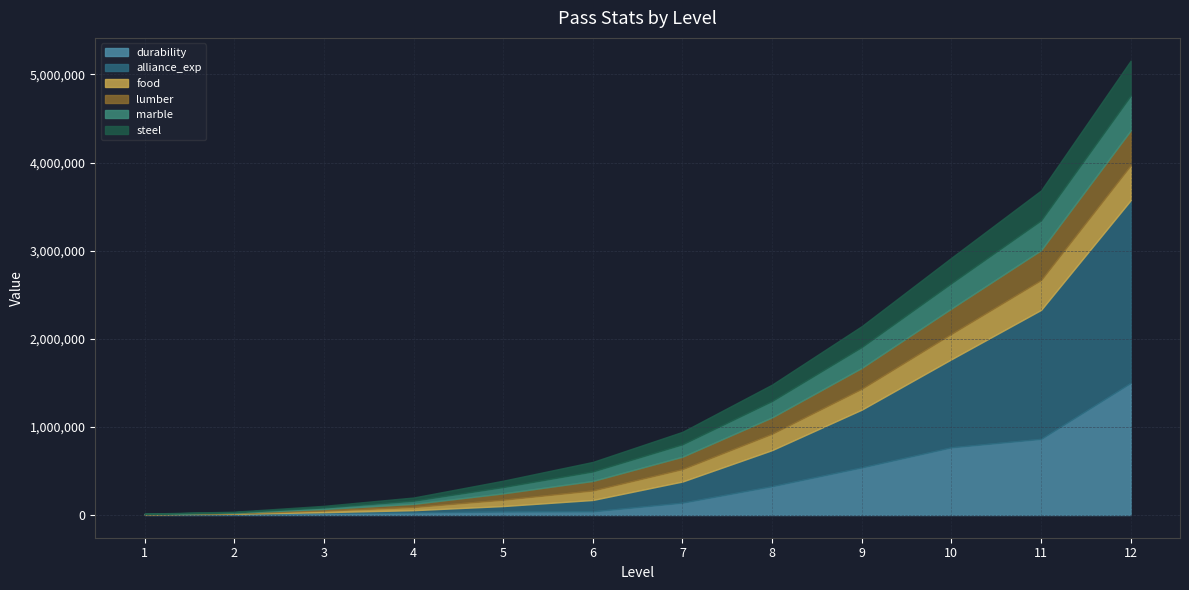

Reading left to right, extract all data points from this chart.

durability: 6000	12000	24000	29000	39000	41000	140000	327000	540000	768000	864000	1500000
alliance_exp: 100	1600	8100	25600	62500	129600	240100	409600	656100	1000000	1464100	2073600
food: 2400	6000	18000	36000	72000	108000	141000	186000	237000	288000	339000	396000
lumber: 2400	6000	18000	36000	72000	108000	141000	186000	237000	288000	339000	396000
marble: 2400	6000	18000	36000	72000	108000	141000	186000	237000	288000	339000	396000
steel: 2400	6000	18000	36000	72000	108000	141000	186000	237000	288000	339000	396000